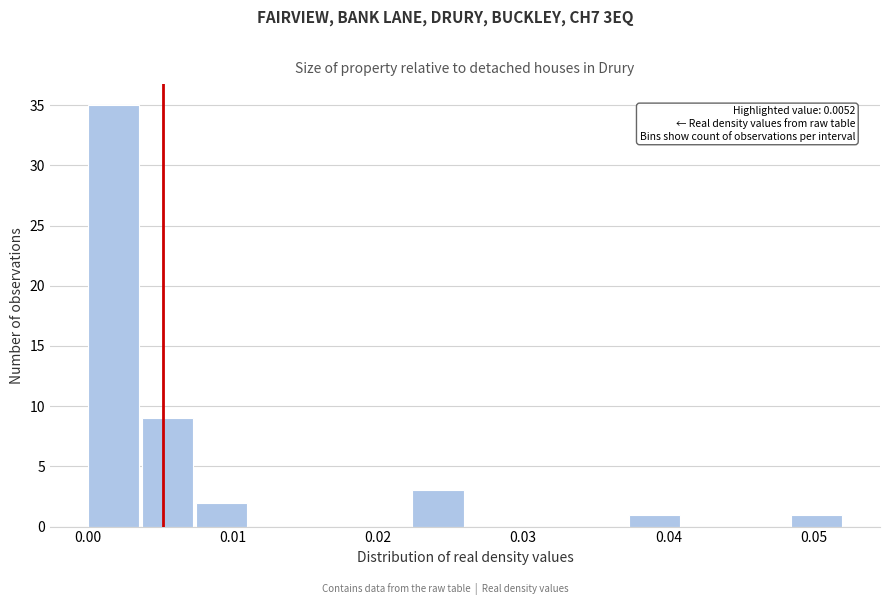

Read against the x-axis, roughly where is the centre of the tallest bar?

0.002